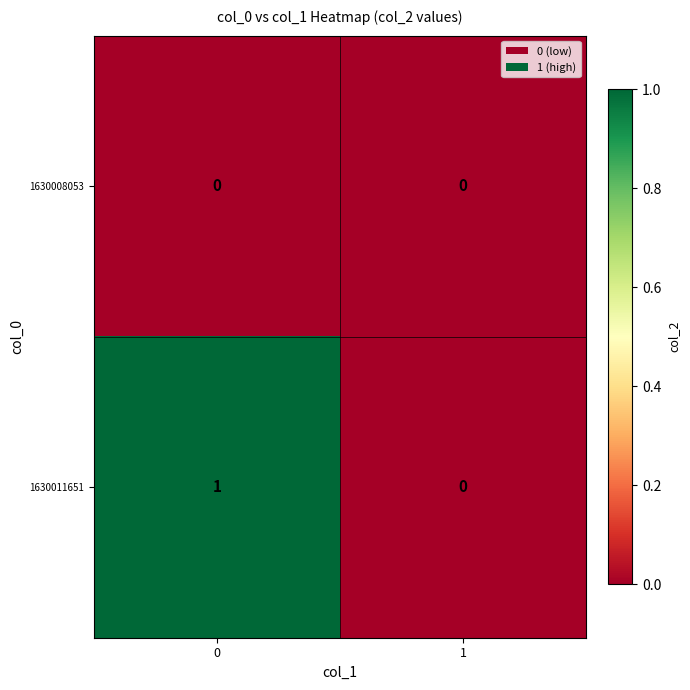

Which series has the largest total across all categories?

1630011651